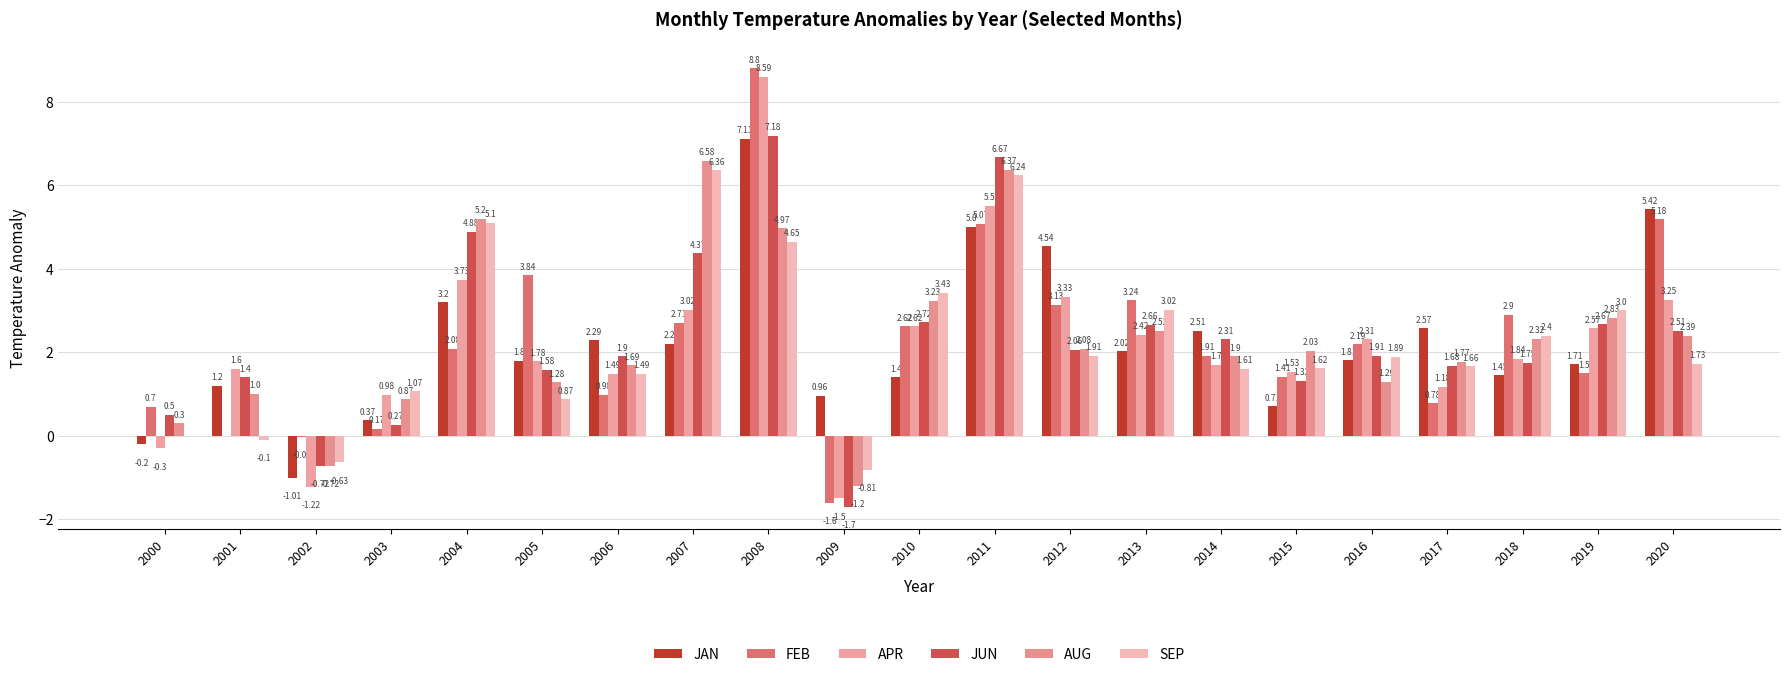

Does the chart contain stacked bars?

No